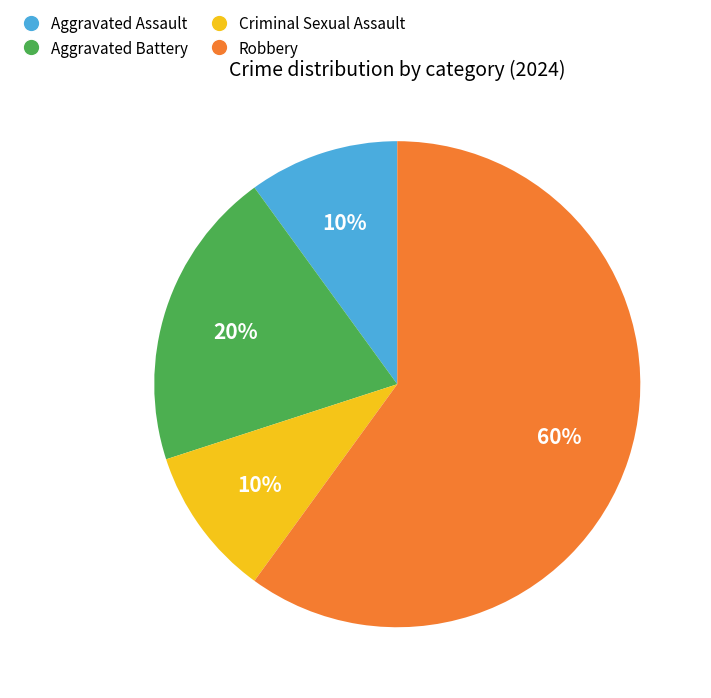

Combined, do Robbery and Aggravated Battery account for over 50%?

Yes